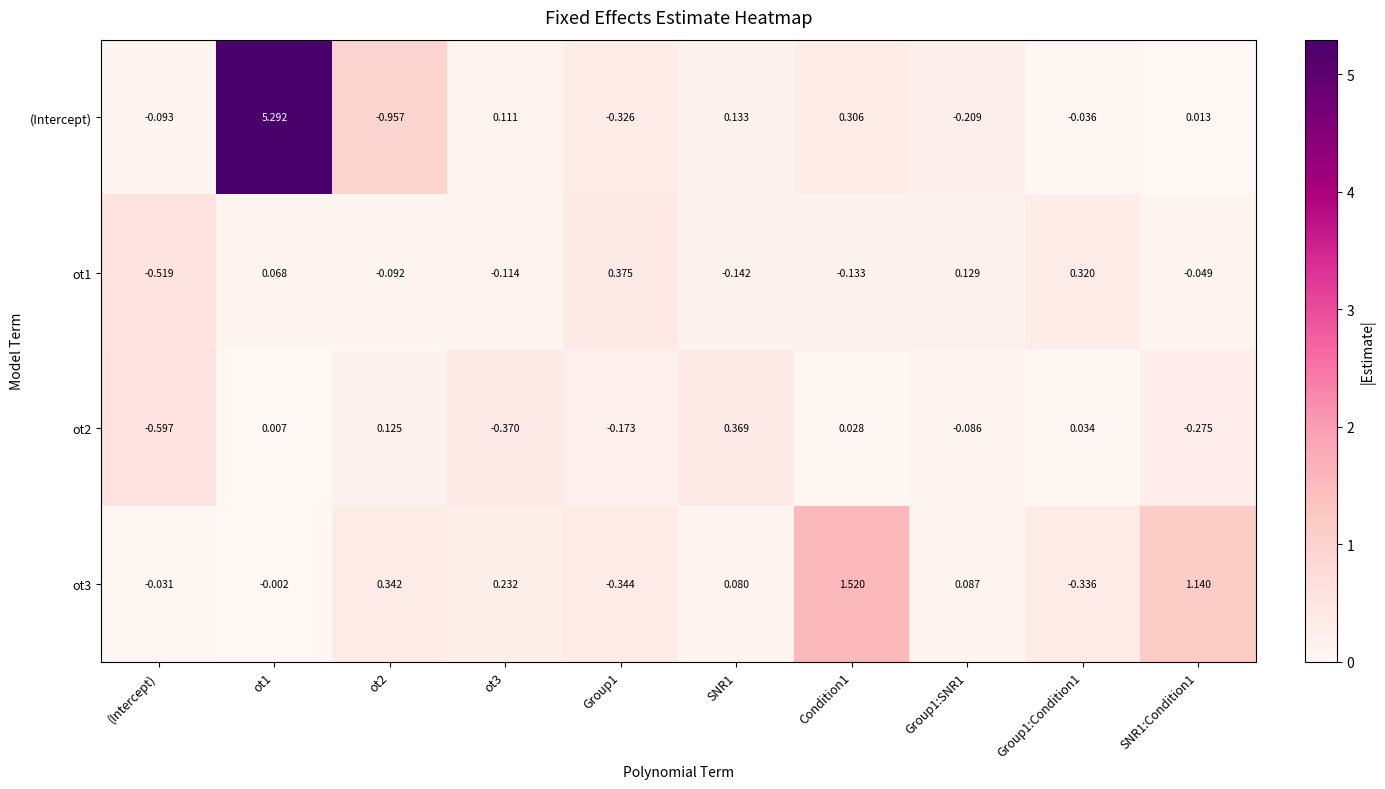

Between ot3 and Group1:SNR1, which series saw the biggest shift?

(Intercept)